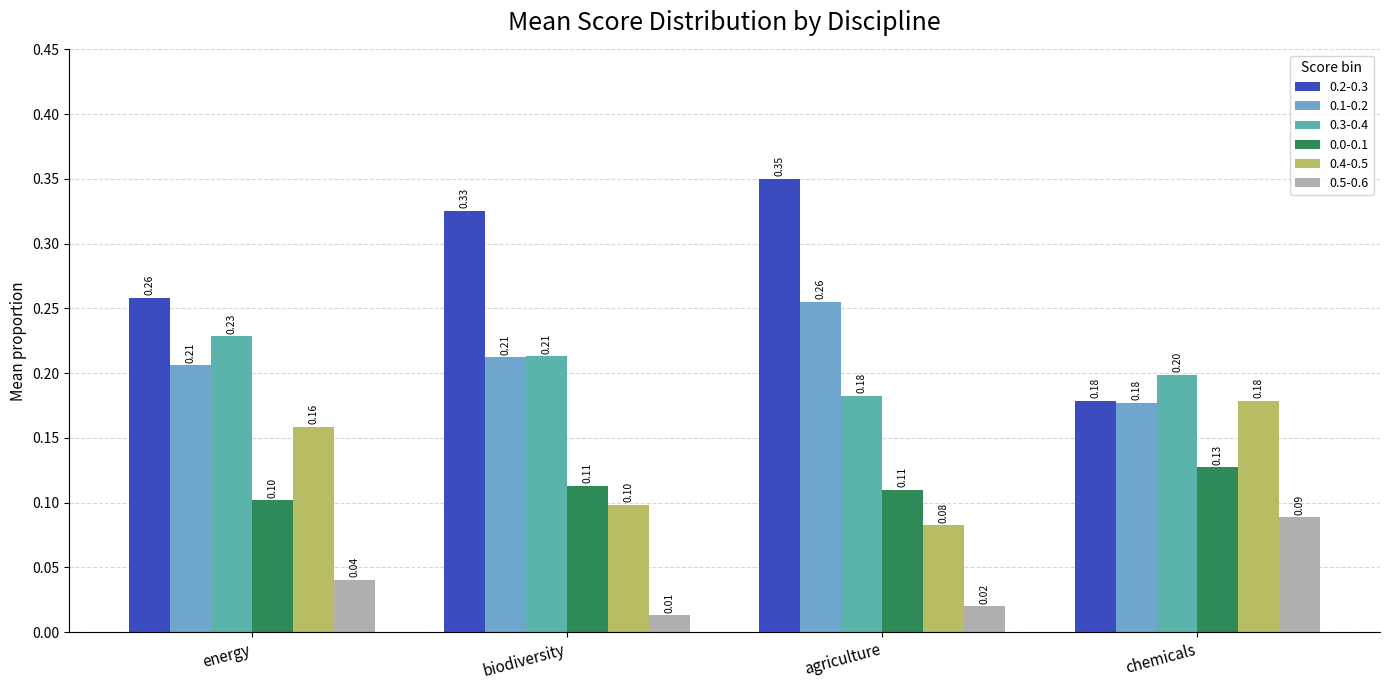

Which series has the largest total across all categories?

0.2-0.3